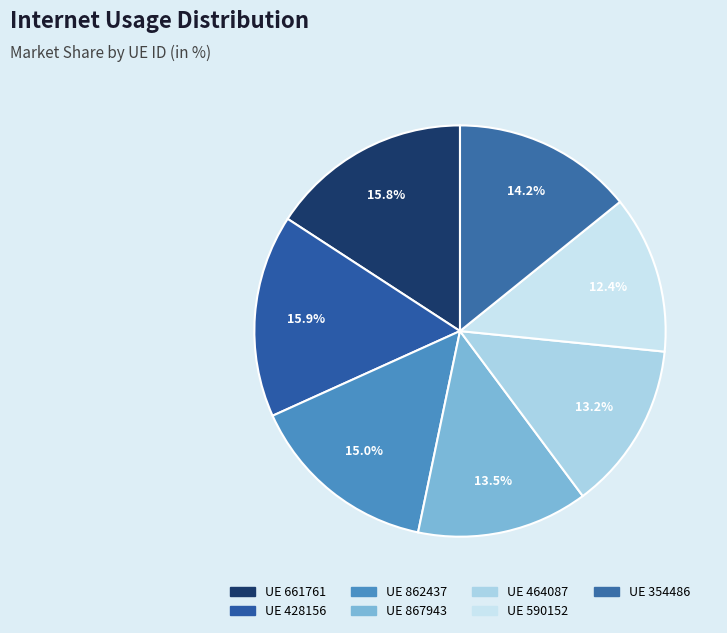

How many slices are in this pie chart?

7